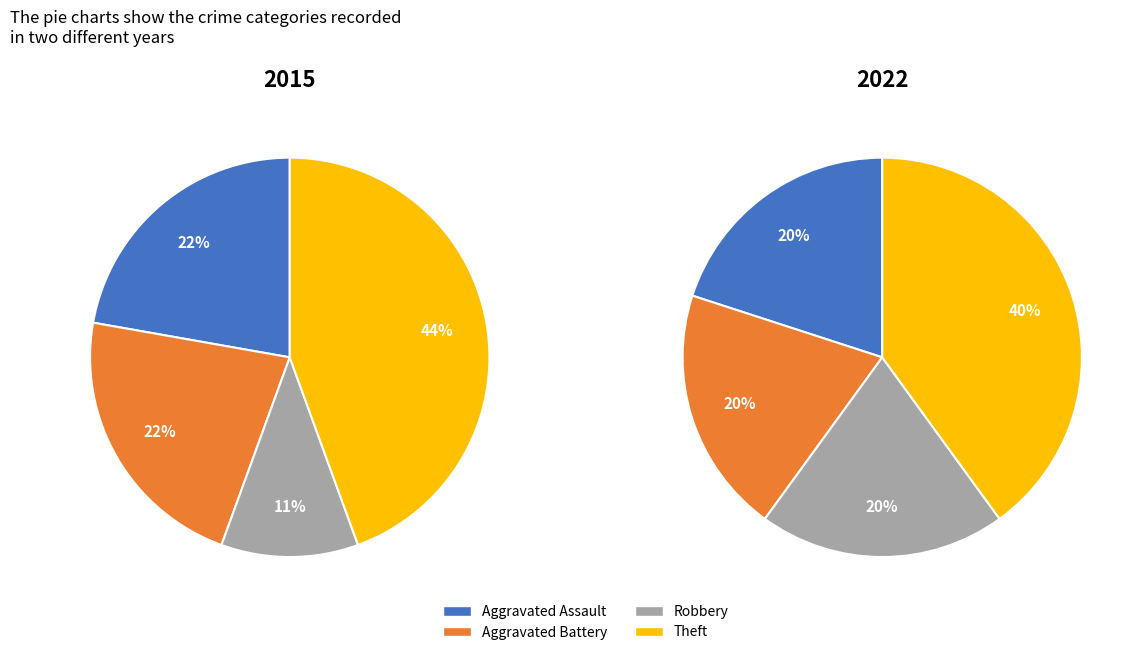

Which series has the widest spread of values?

values_2015